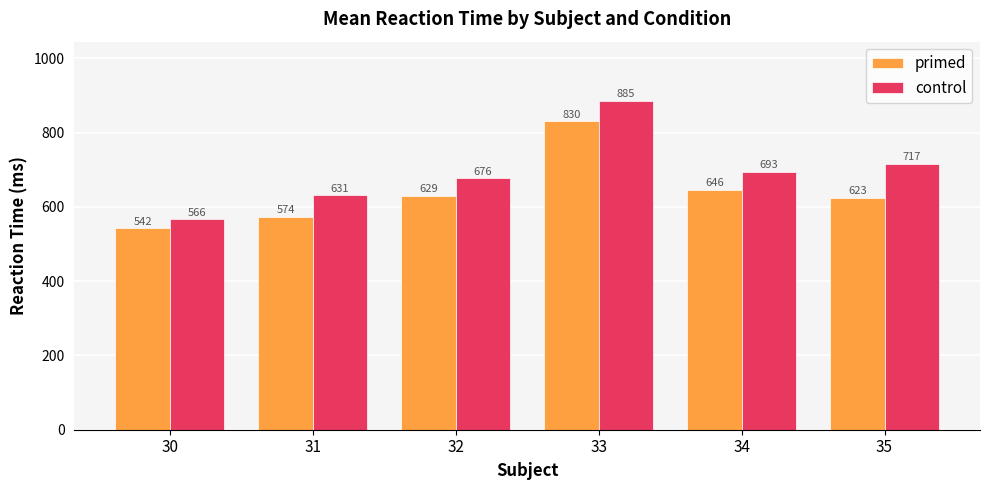

At which category is the sum across all series the highest?

33